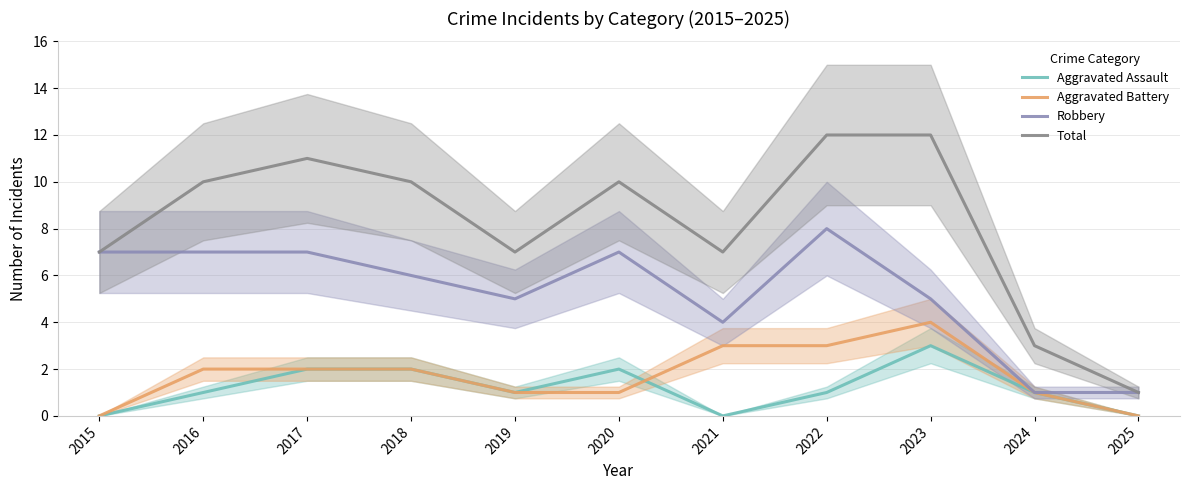

What are all the series names shown in the legend?

Aggravated Assault, Aggravated Battery, Robbery, Total